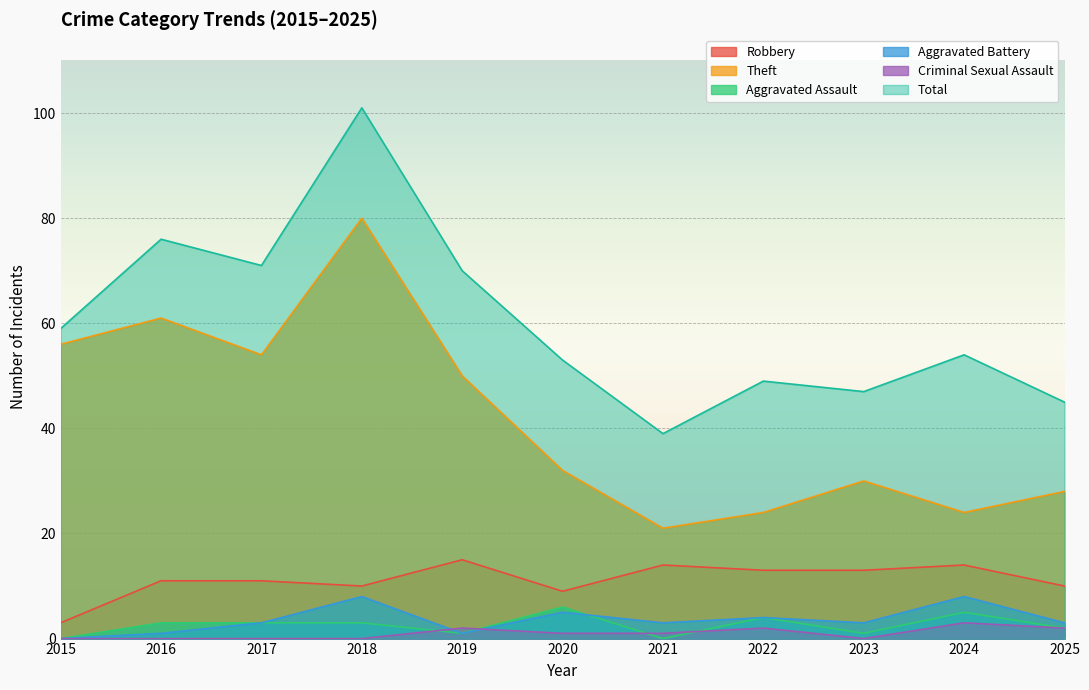

True or false: Criminal Sexual Assault has more than 0 points higher than both neighbors.

True